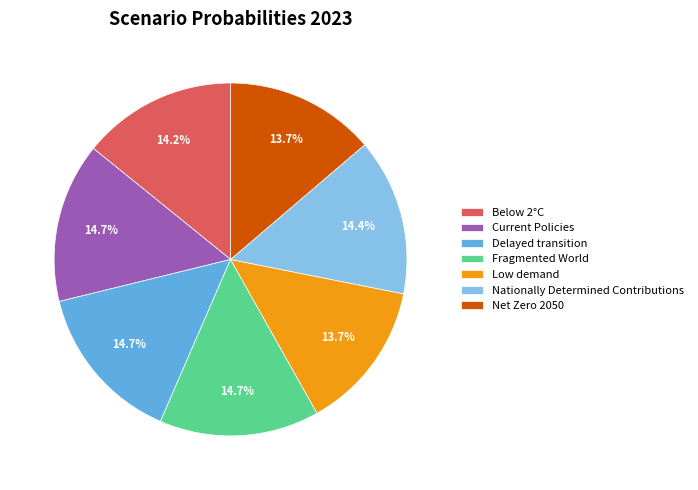

Is there any slice that represents more than half of the pie?

No